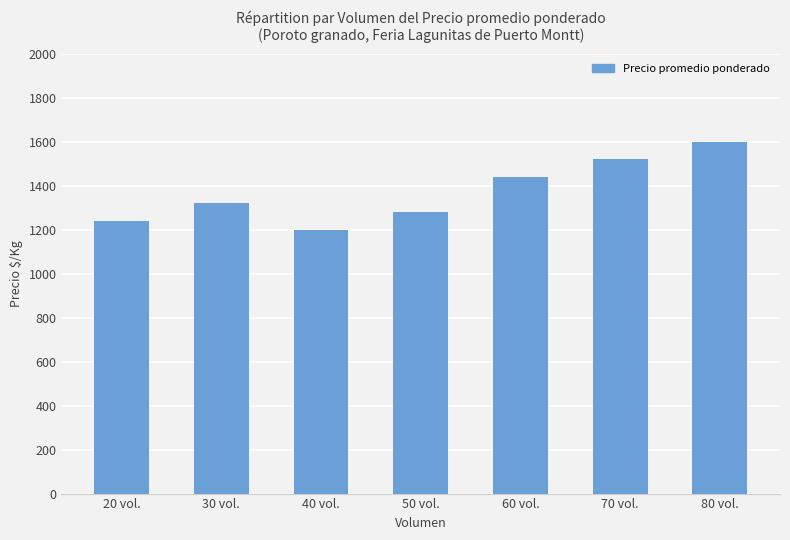

What is the change in value from 30 vol. to 60 vol.?

+120